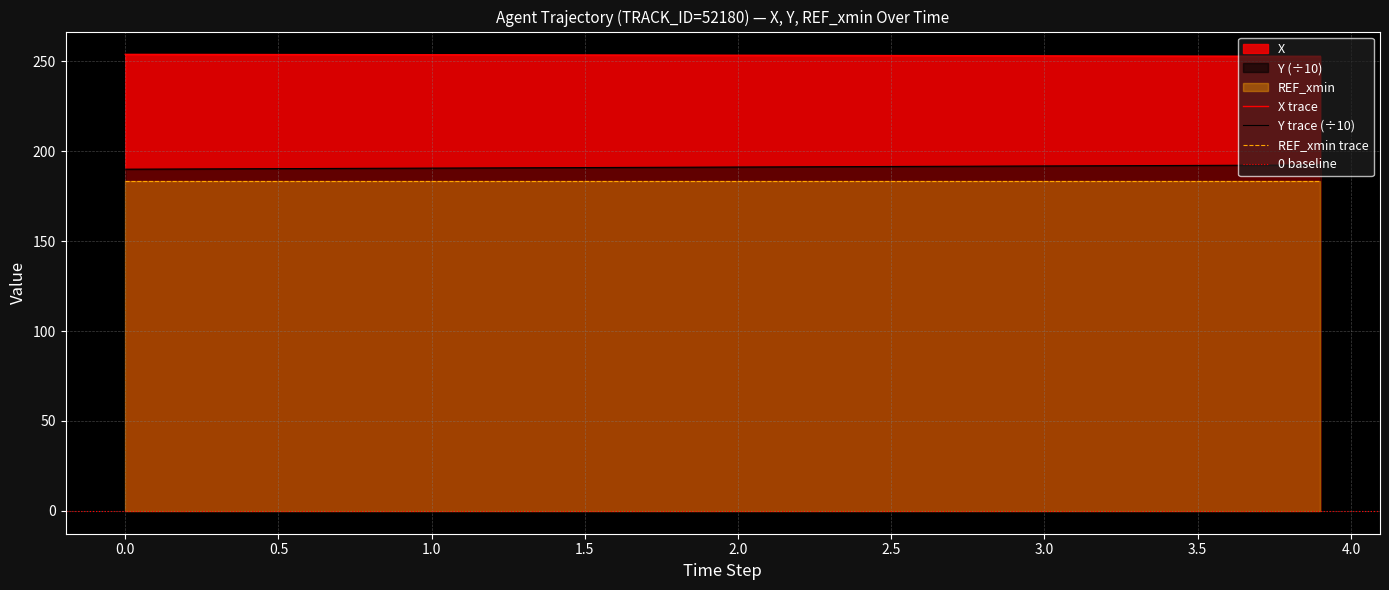

What is the lowest value of the REF_xmin trace series?

183.2